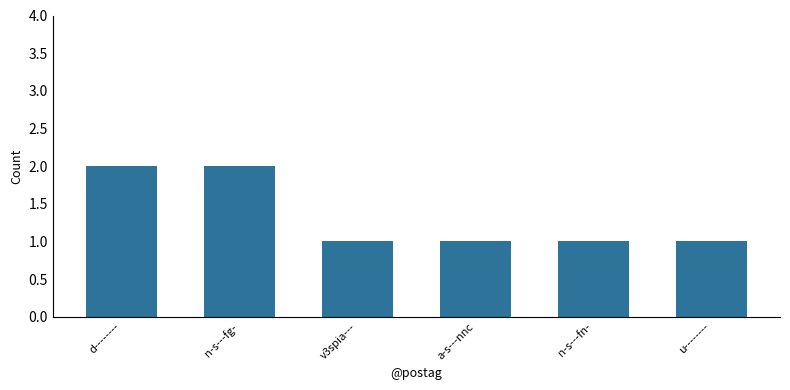

What is the greatest value displayed?

2